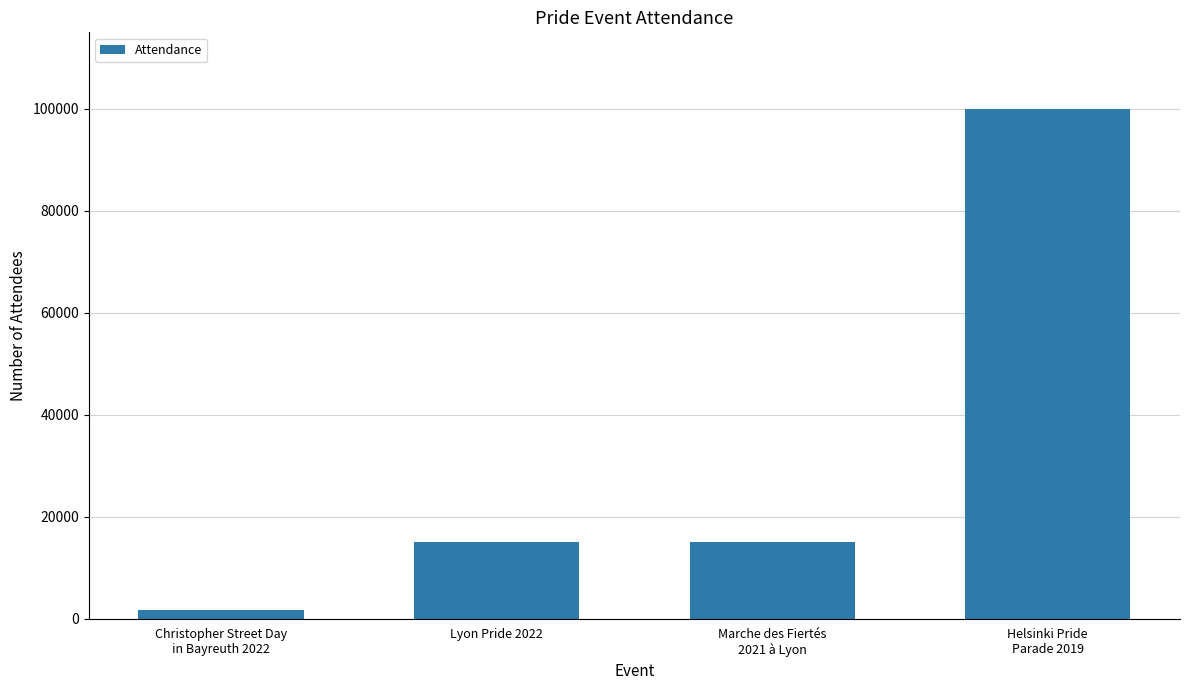

What is the label of the 2nd bar from the right?

Marche des Fiertés
2021 à Lyon